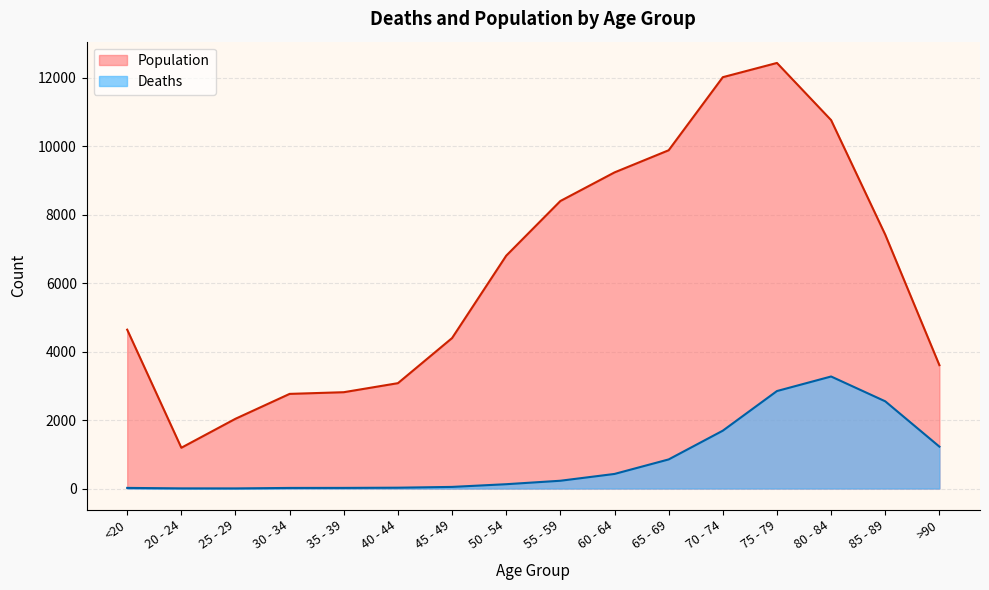

What is the difference between the Deaths values at 65 - 69 and 45 - 49?

803